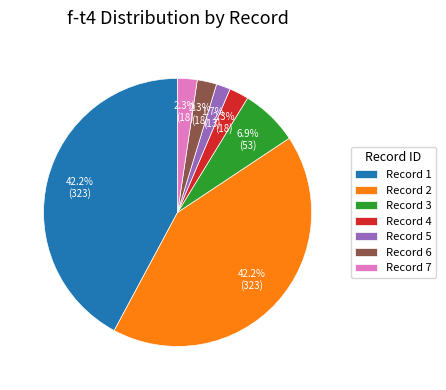

Is there a majority slice in this chart?

No